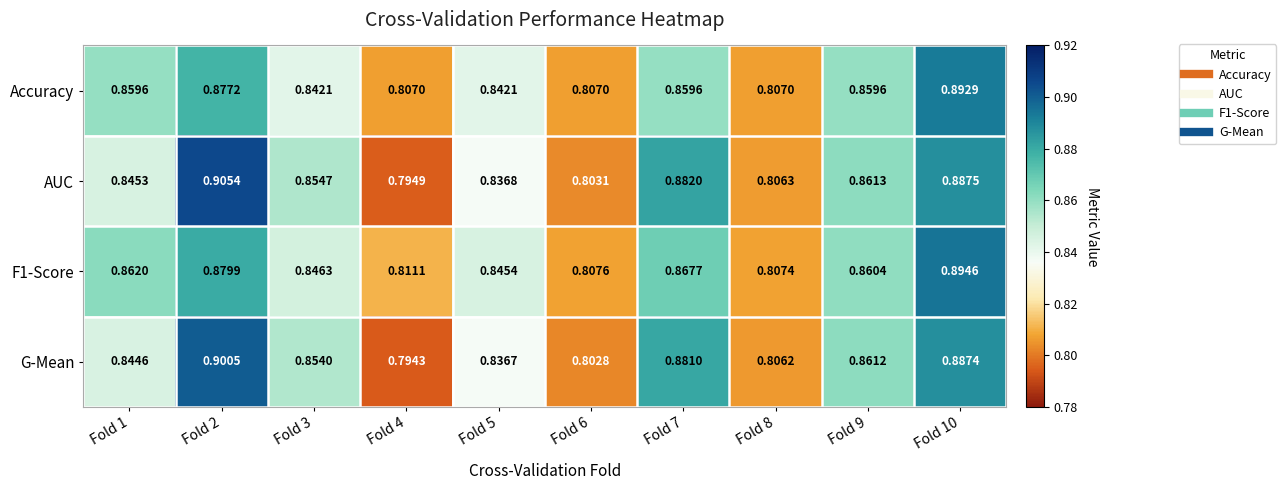

Is the value of AUC at Fold 4 greater than the value of G-Mean at Fold 4?

Yes